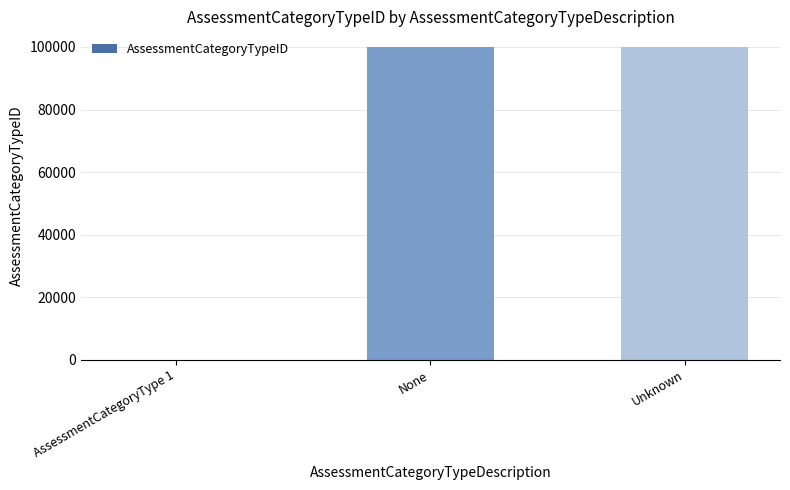

Count the number of categories in the chart.

3